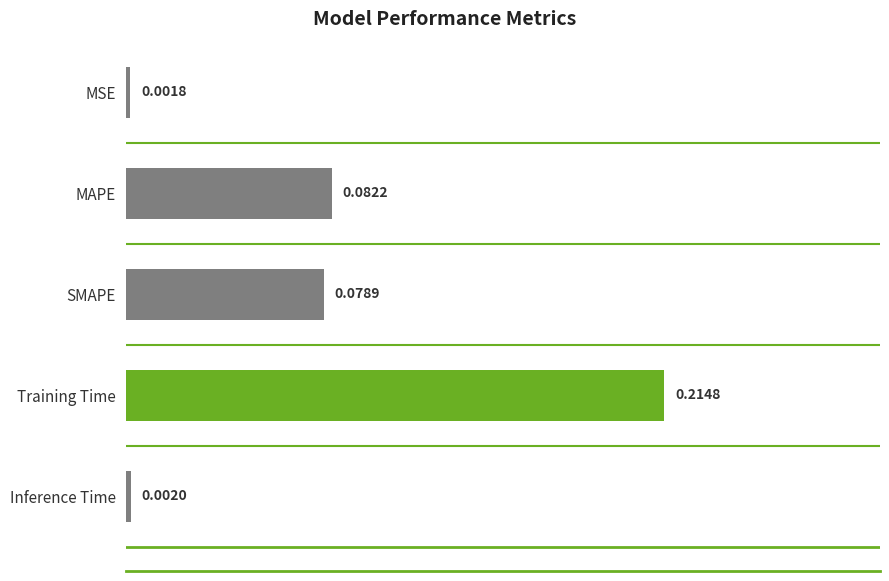

What is the sum of all values?

0.4